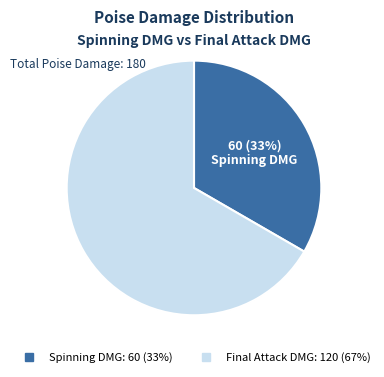

Do Final Attack DMG and Spinning DMG together represent more than half of the pie?

Yes